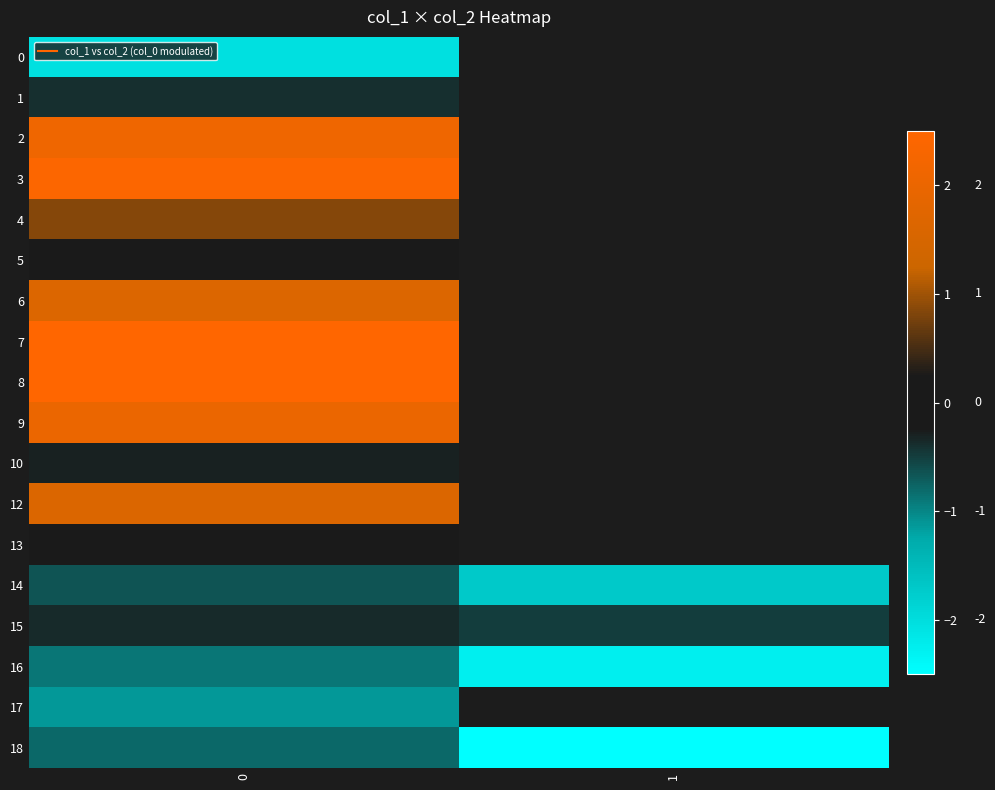

The value of row_5 at 0 is -0.1. True or false?

True